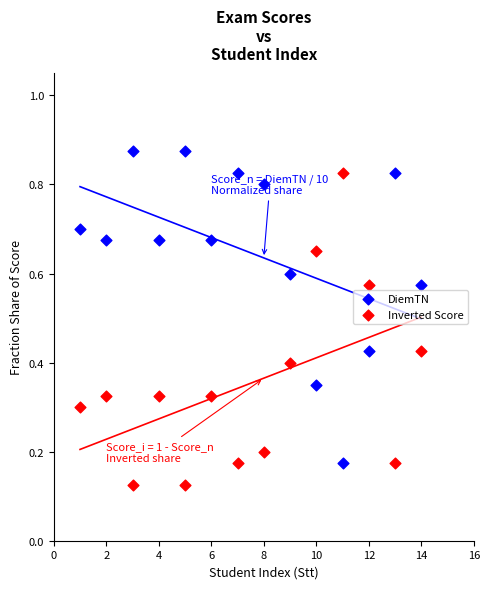

Which series reaches the maximum Y coordinate?

DiemTN